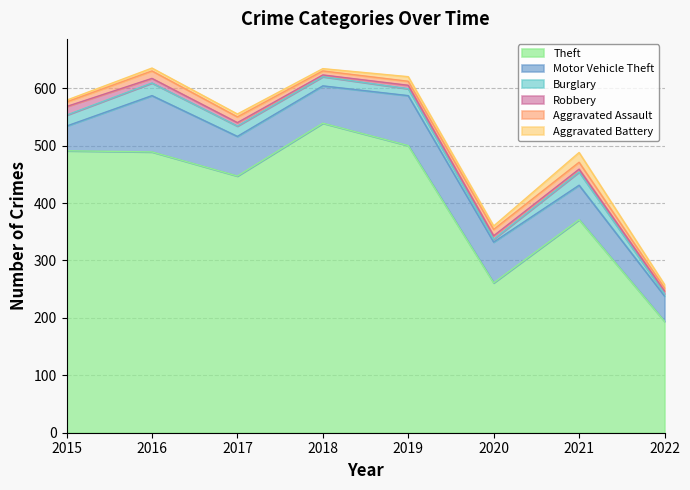

What is the greatest value displayed?

539